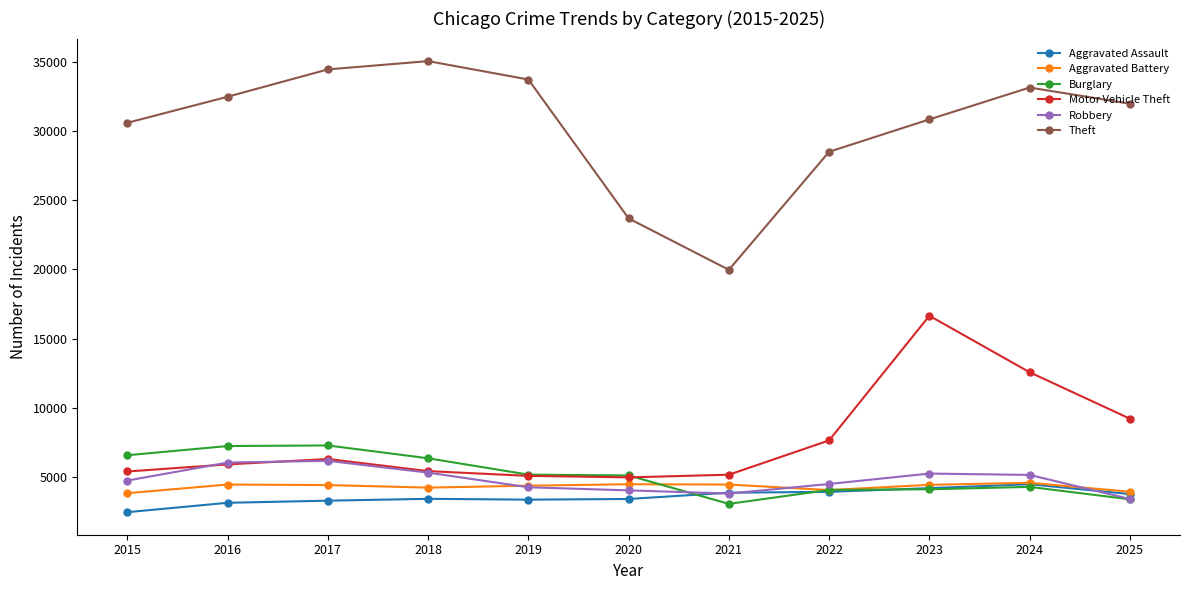

Read the Robbery value at 2021, to the nearest 10.

3800